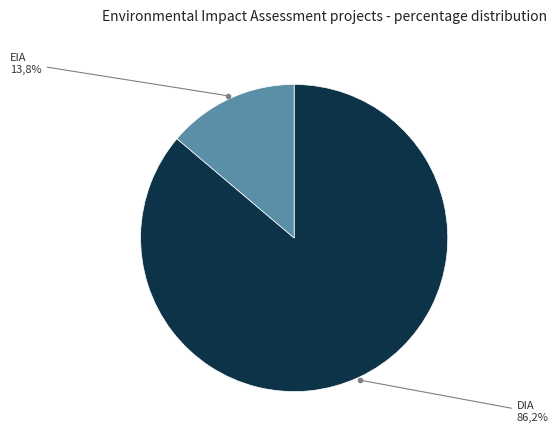

What is the smallest slice in the pie chart?

EIA